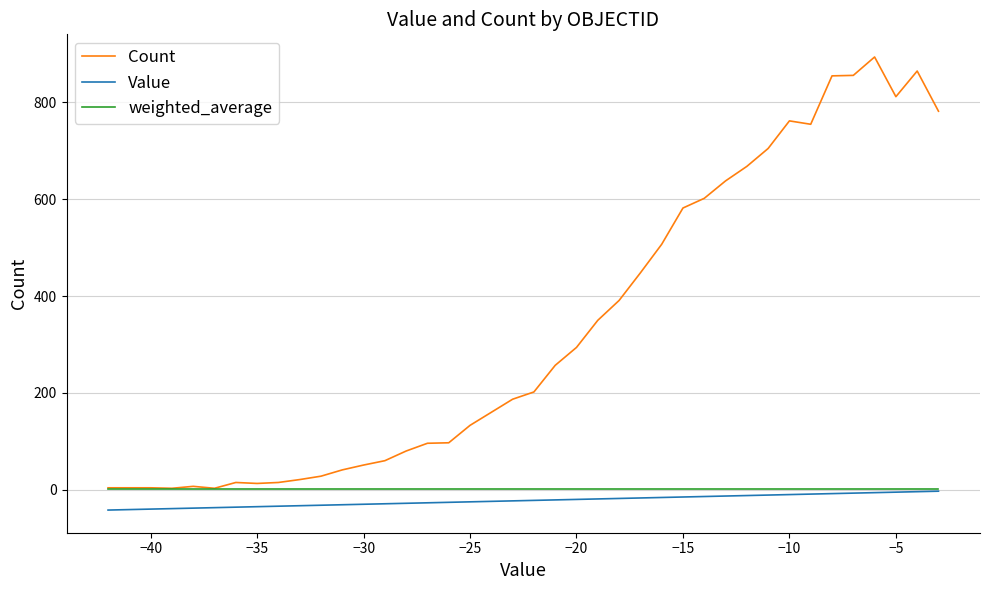

What is the maximum value shown in the chart?

894.0